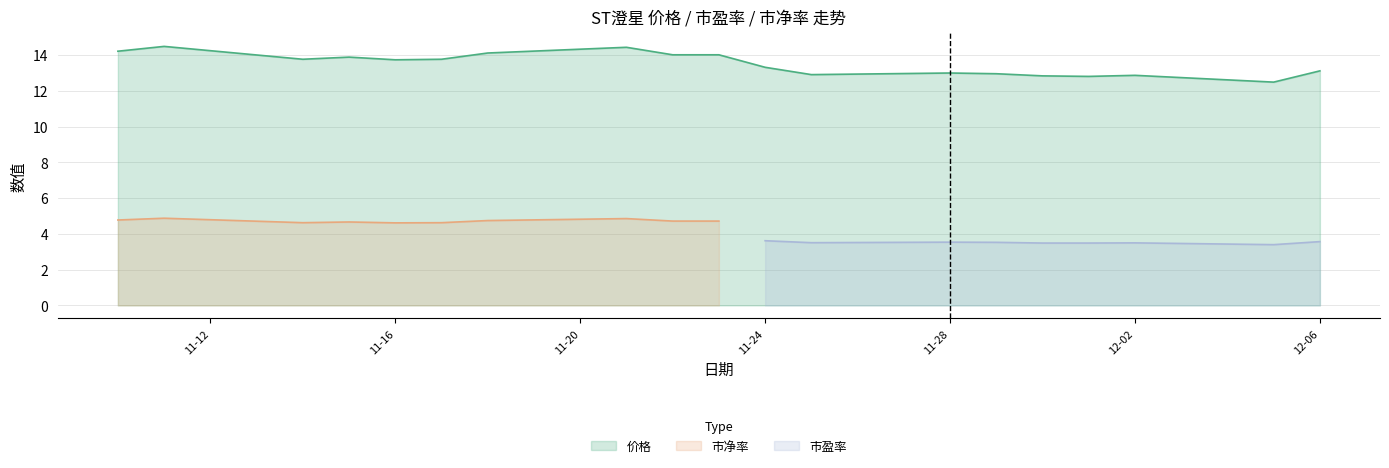

True or false: 市净率 has more than 0 interior local peaks.

True